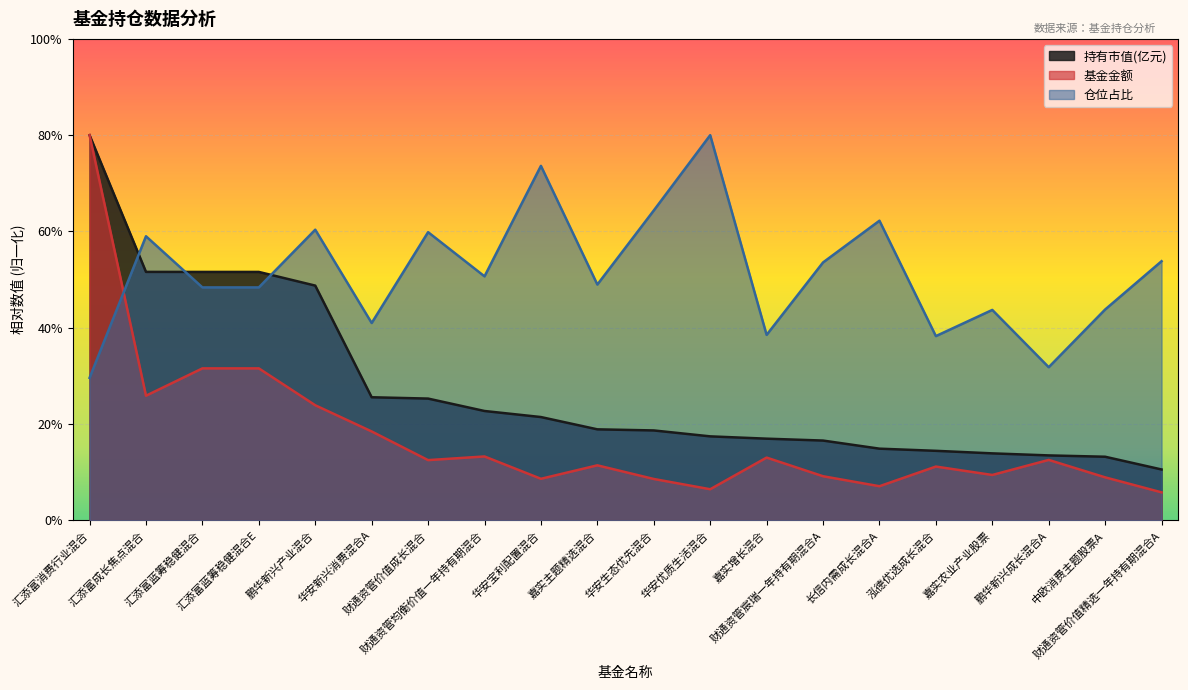

What is the difference between the maximum and second lowest values in the 仓位占比 series?

4.8